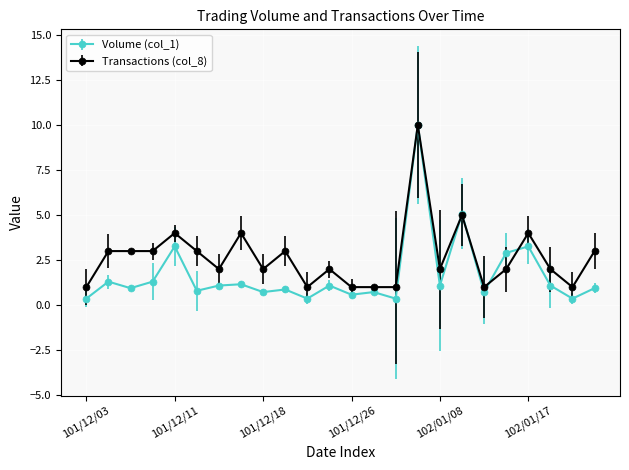

List the series in order of their overall mean, highest first.

Transactions (col_8), Volume (col_1)